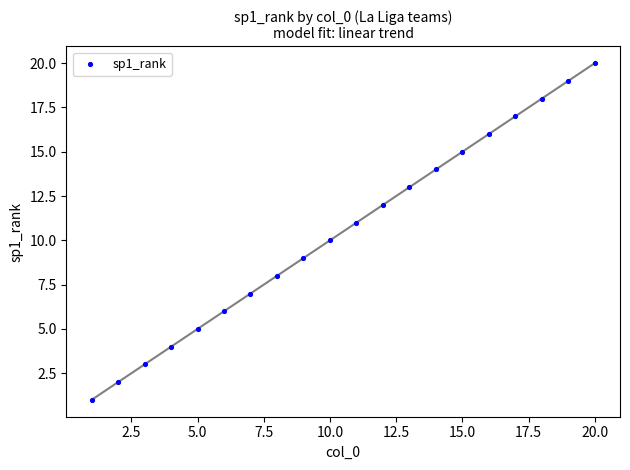

What is the range of X values (max minus min)?

19